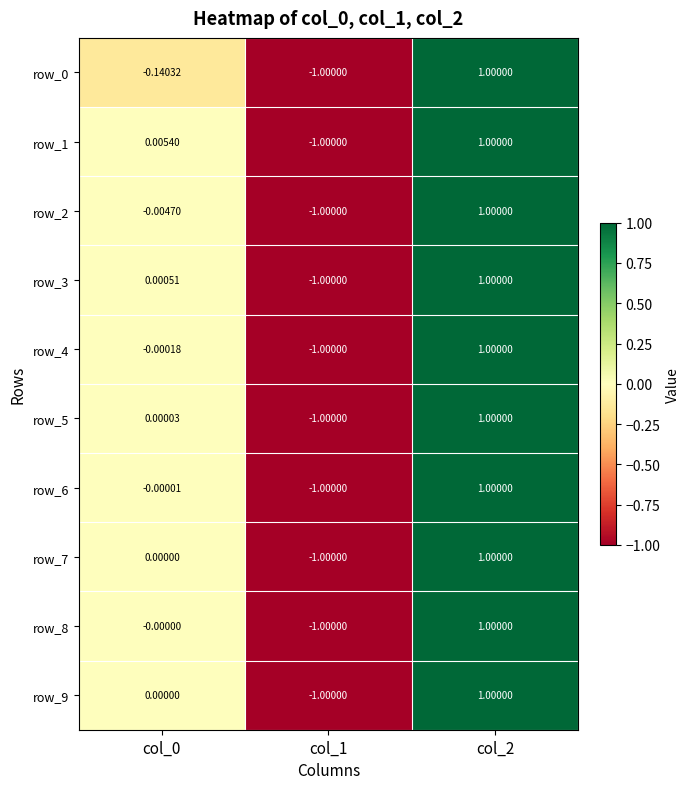

Is the value of row_8 at col_1 greater than the value of row_3 at col_0?

No